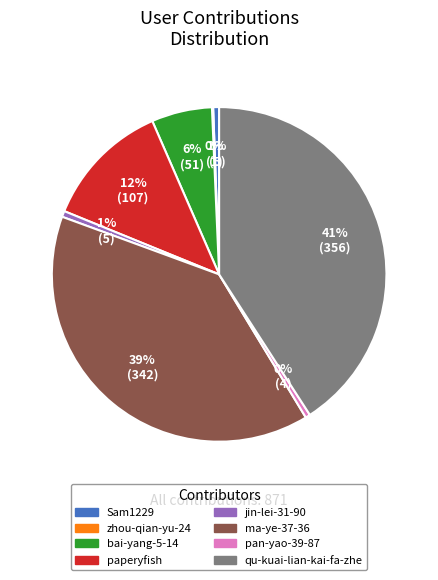

To the nearest percent, what is the difference between the largest and smallest slice percentages?

41%